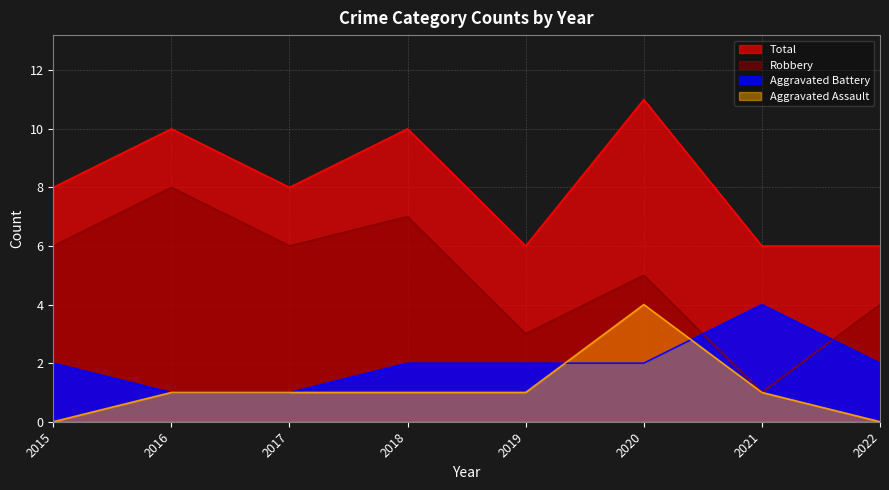

Which category has the highest value in the Robbery series?

2016